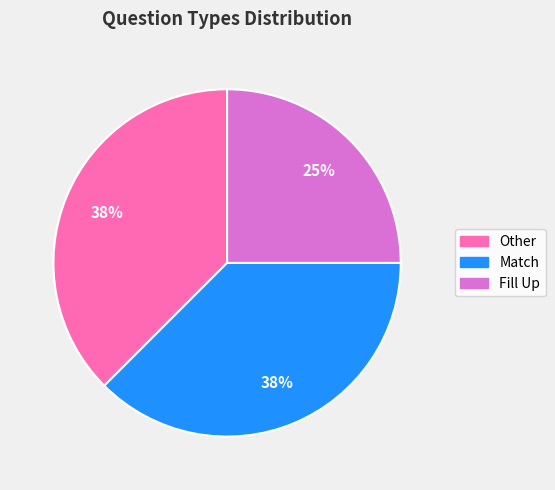

To the nearest percent, what is the average slice percentage?

33%